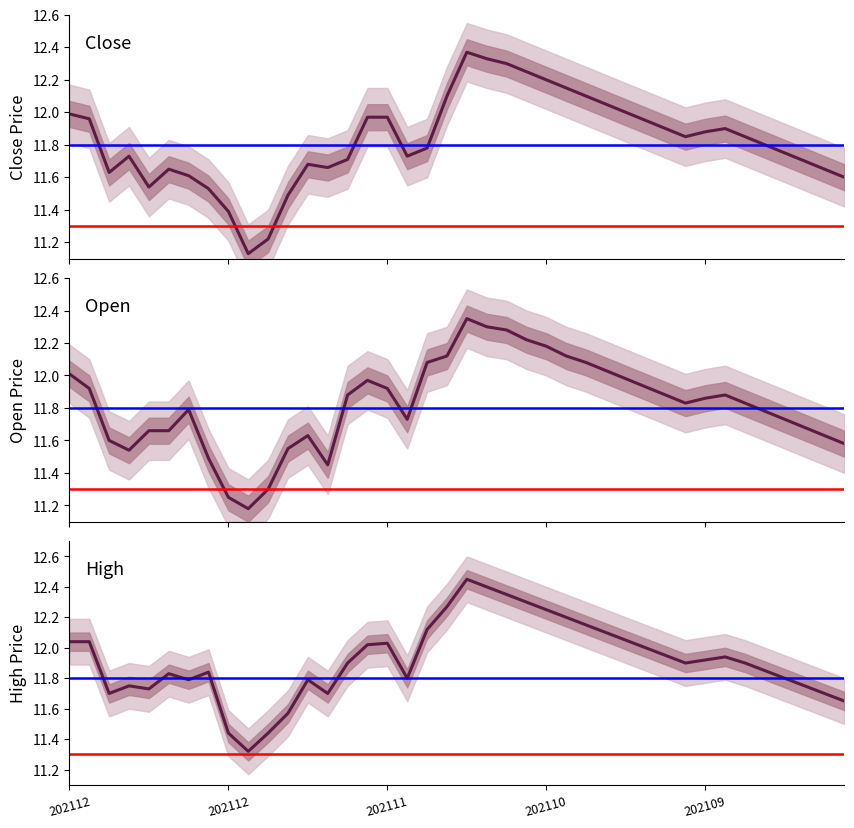

Is this an area chart (filled region under the line)?

No